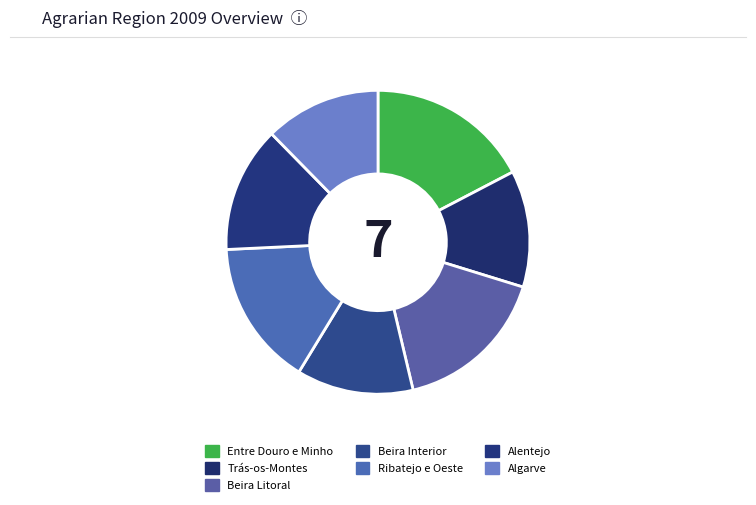

To the nearest percent, what is the difference between the Entre Douro e Minho and Beira Interior slice percentages?

5%